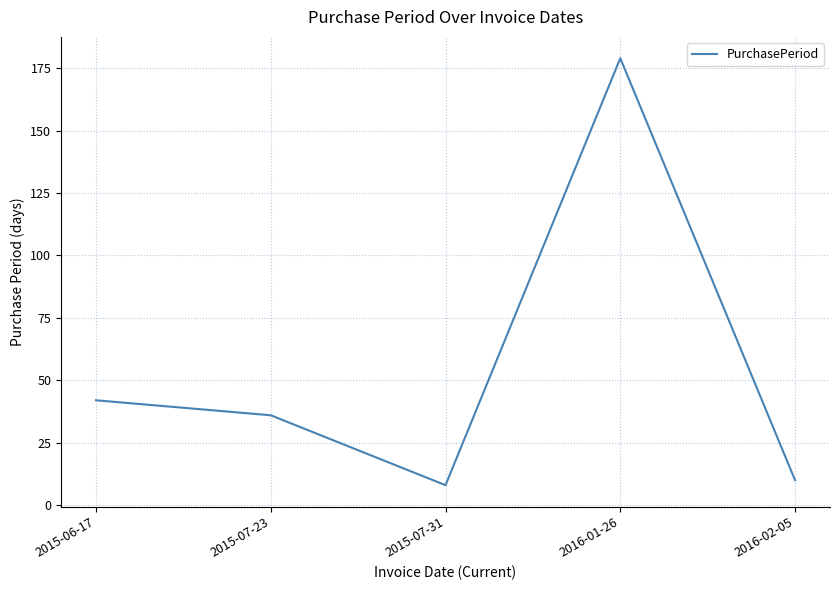

What is the change in value from 2015-07-23 to 2016-02-05?

-26